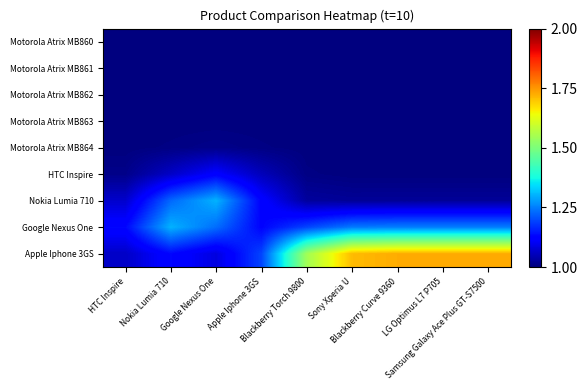

What is the total value across all series at Apple Iphone 3GS?

9.5